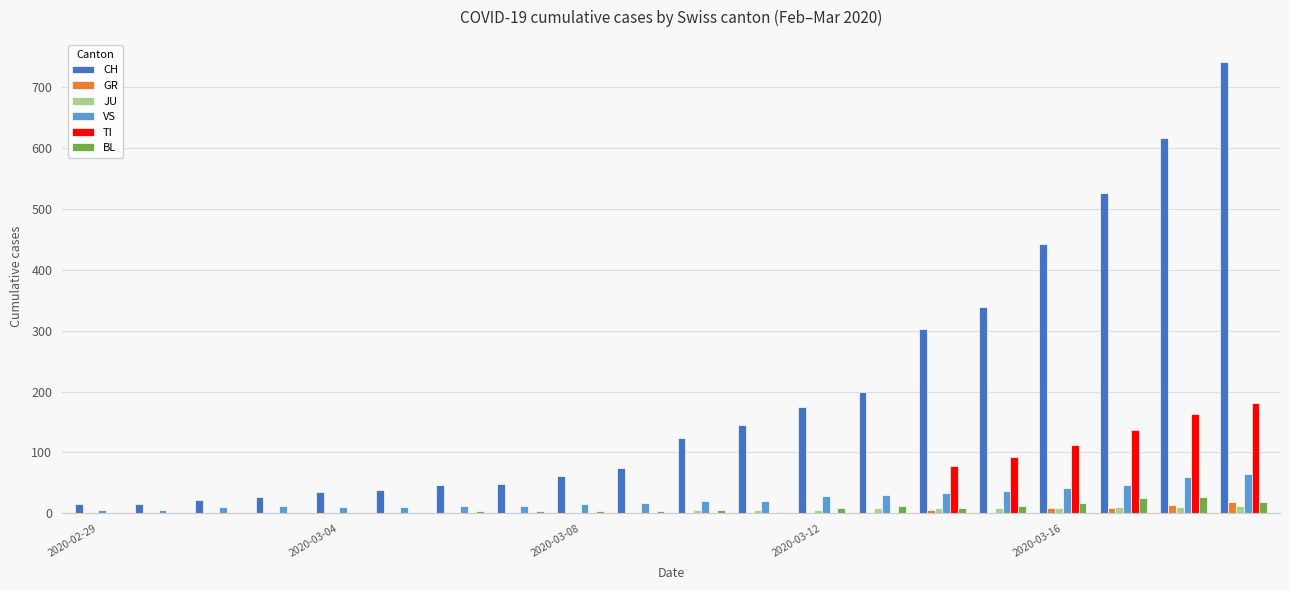

What is the maximum value shown in the chart?

741